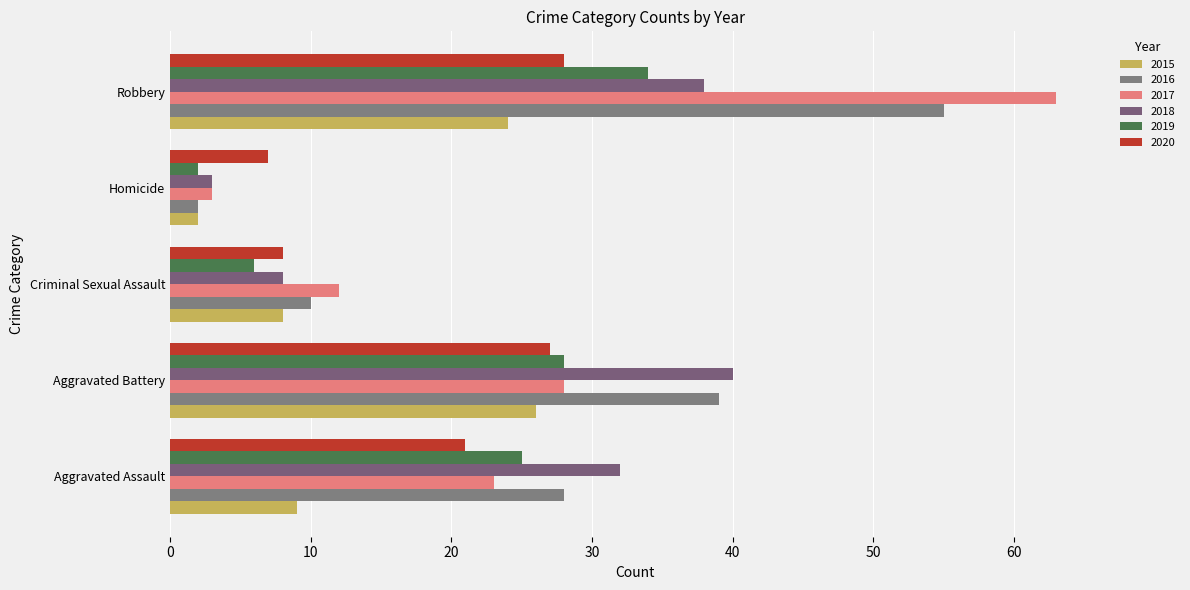

Which series has the widest spread of values?

2017